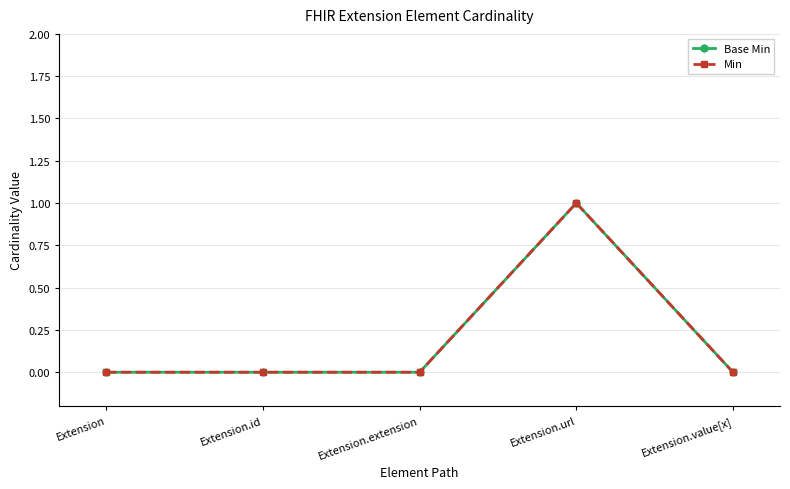

True or false: Min and Base Min cross at least once.

False